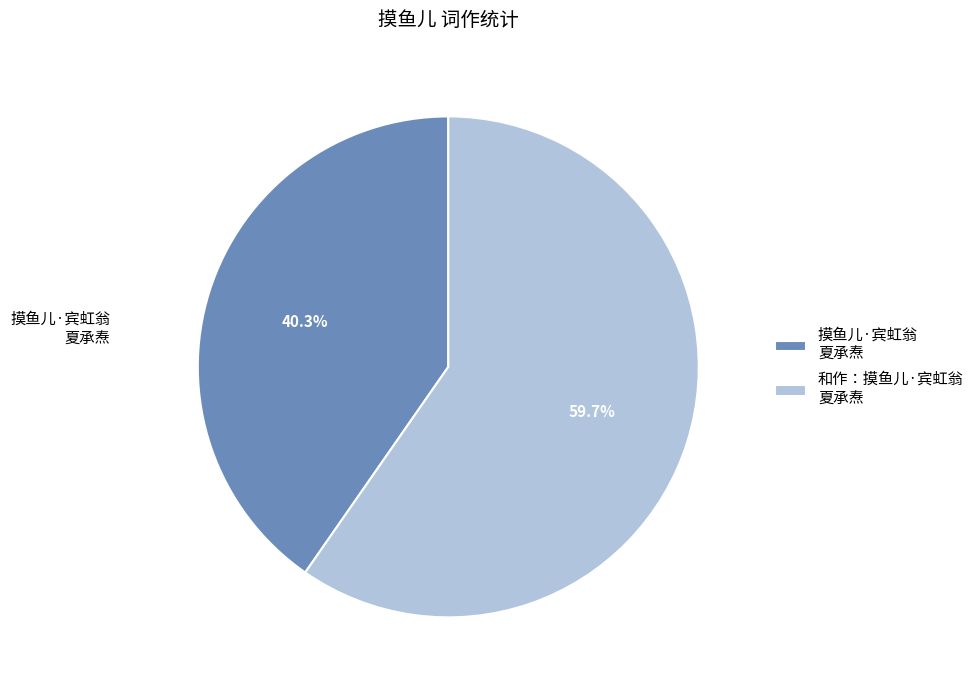

What is the total percentage of 和作：摸鱼儿·宾虹翁 夏承焘 and 摸鱼儿·宾虹翁 夏承焘?

100.0%